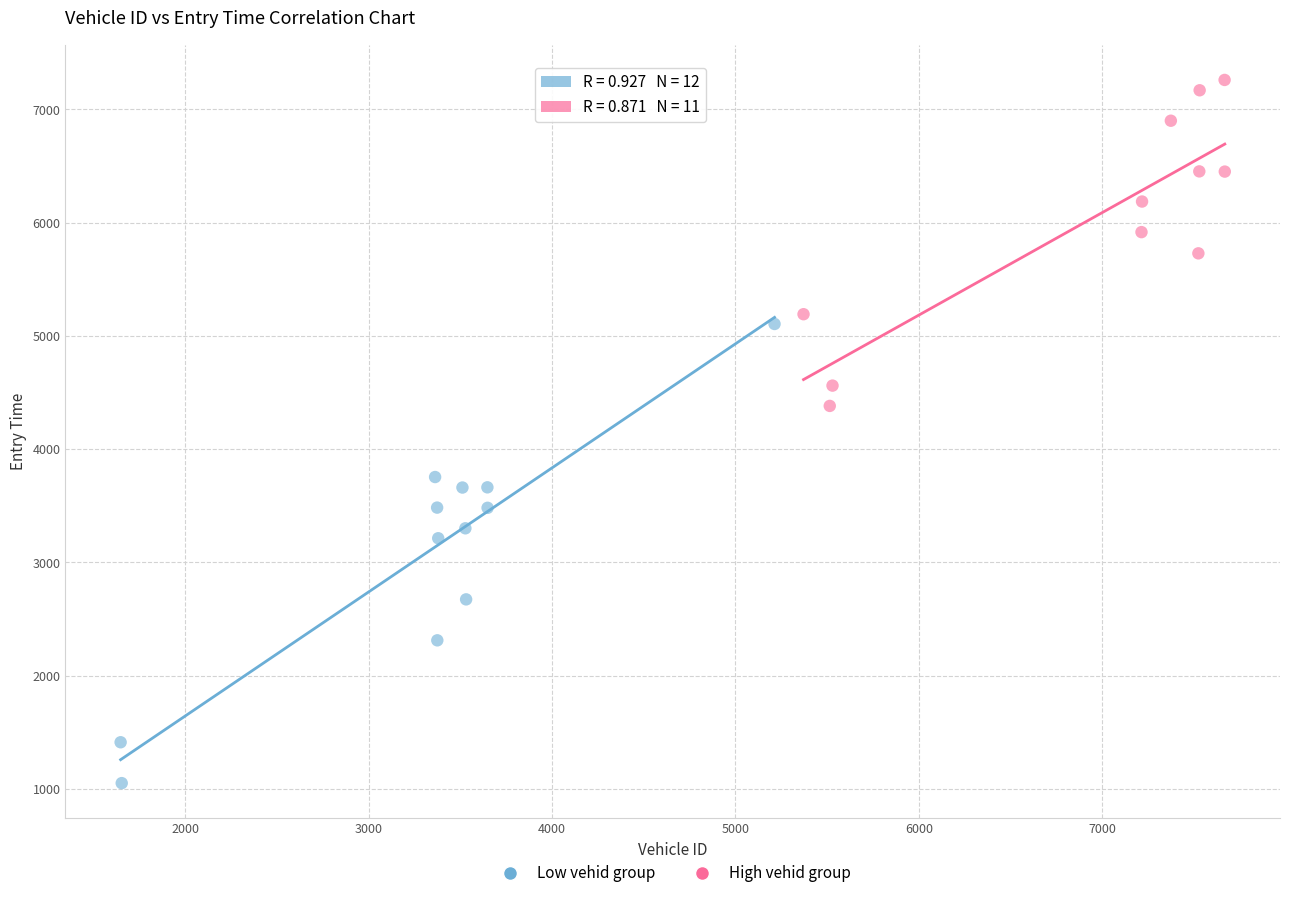

Which series reaches the minimum Y coordinate?

Low vehid group